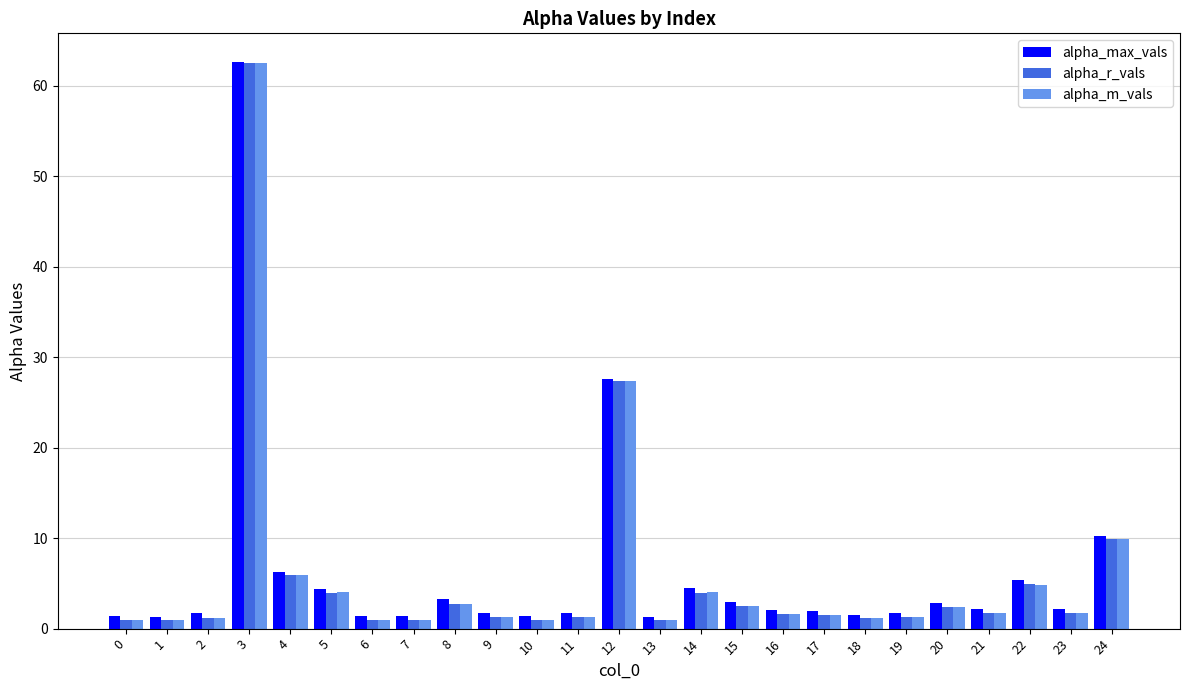

What is the approximate value of alpha_r_vals at 16?

1.6